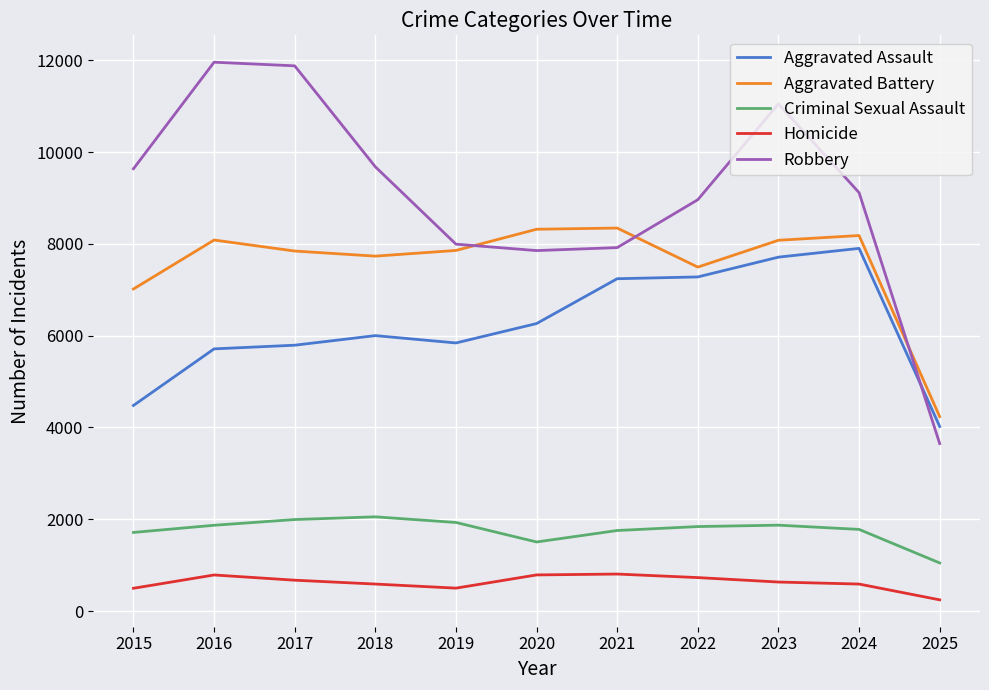

Is it true that Aggravated Battery equals 4026 at 2019?

False